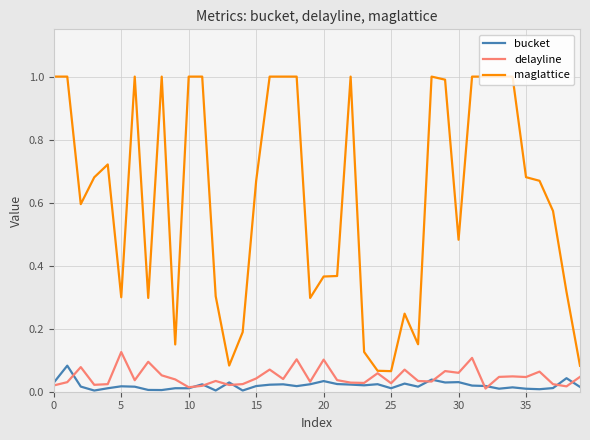

Which series has the largest range (max minus min)?

maglattice